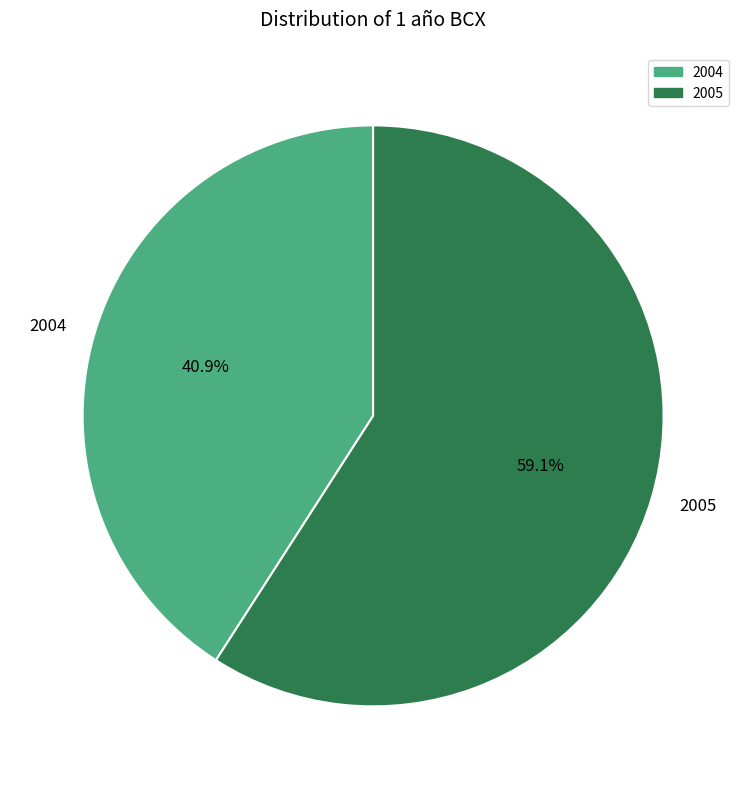

Which category accounts for the majority?

2005